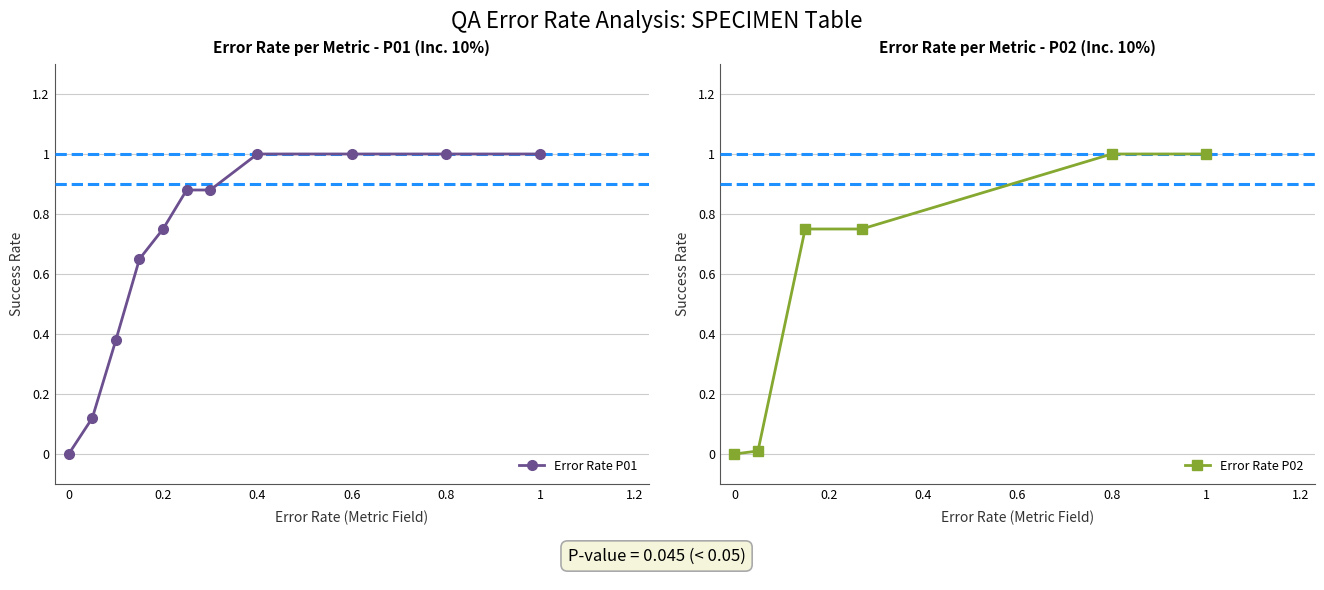

True or false: UNIT_CONCEPT_ID has more than 2 interior local peaks.

False